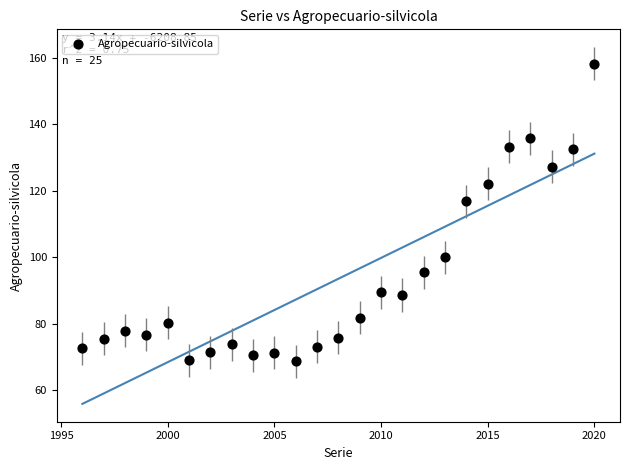

What is the range of X values (max minus min)?

24.0